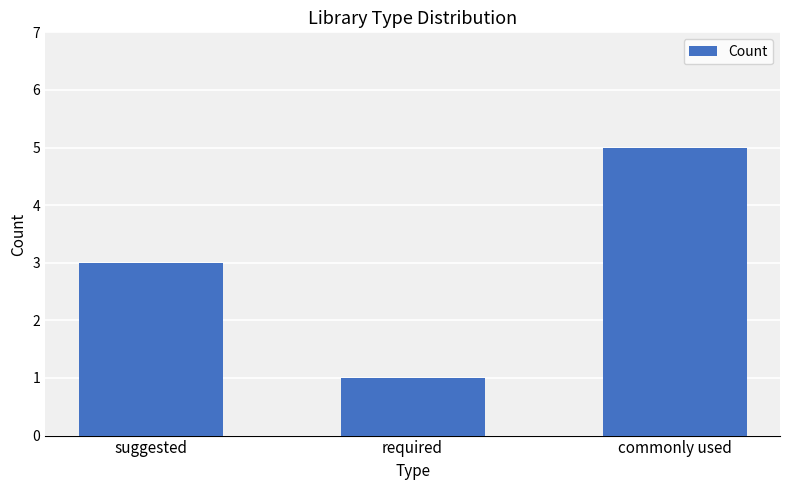

True or false: the data shows 3 at suggested.

True